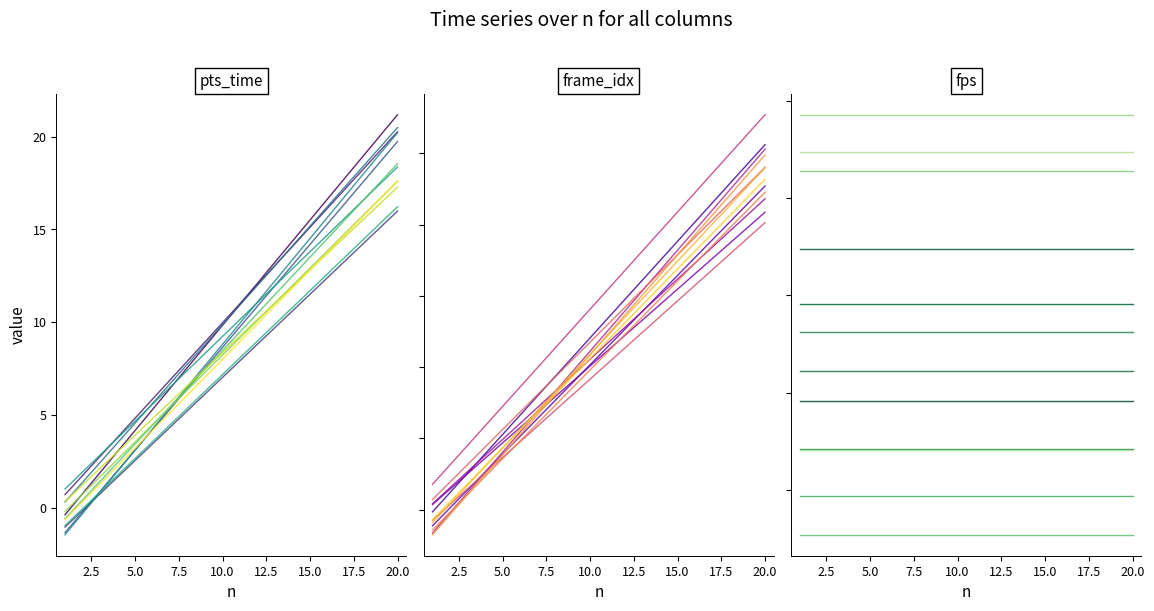

Which series has the widest spread of values?

pts_time